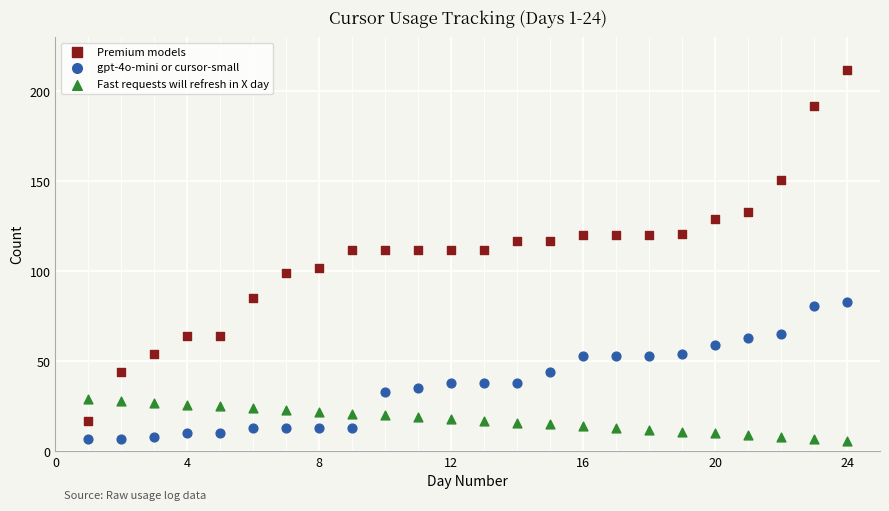

Across all data points, what is the range of X values (max minus min)?

23